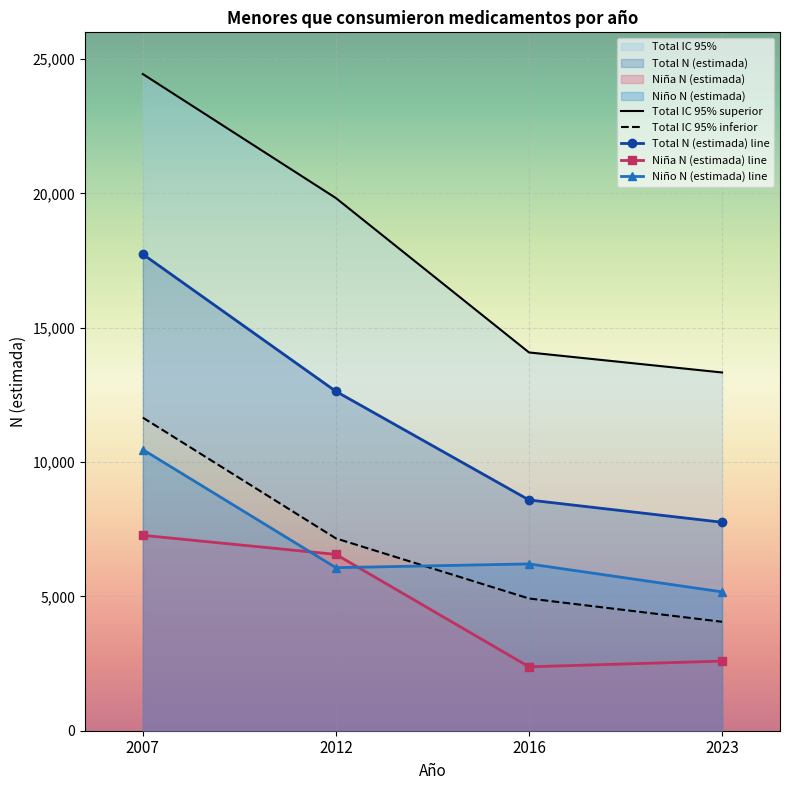

What is the sum of all Niña N (estimada) values?

18811